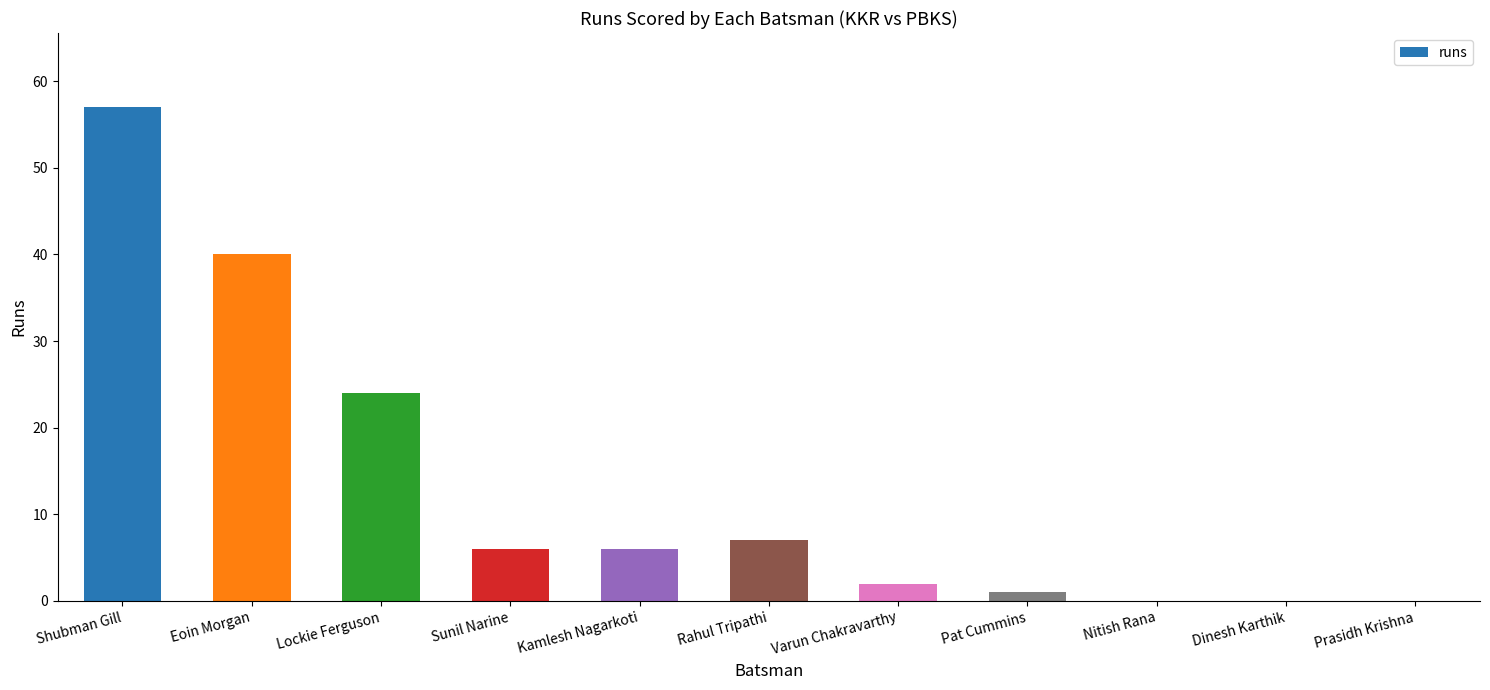

Reading left to right, what are all the values shown in this chart?

57	40	24	6	6	7	2	1	0	0	0